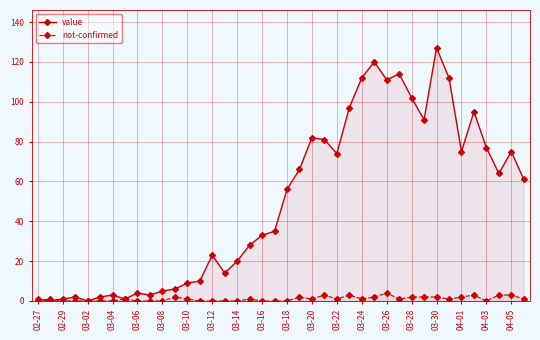

Rank the series by their maximum value, from highest to lowest.

value, not-confirmed